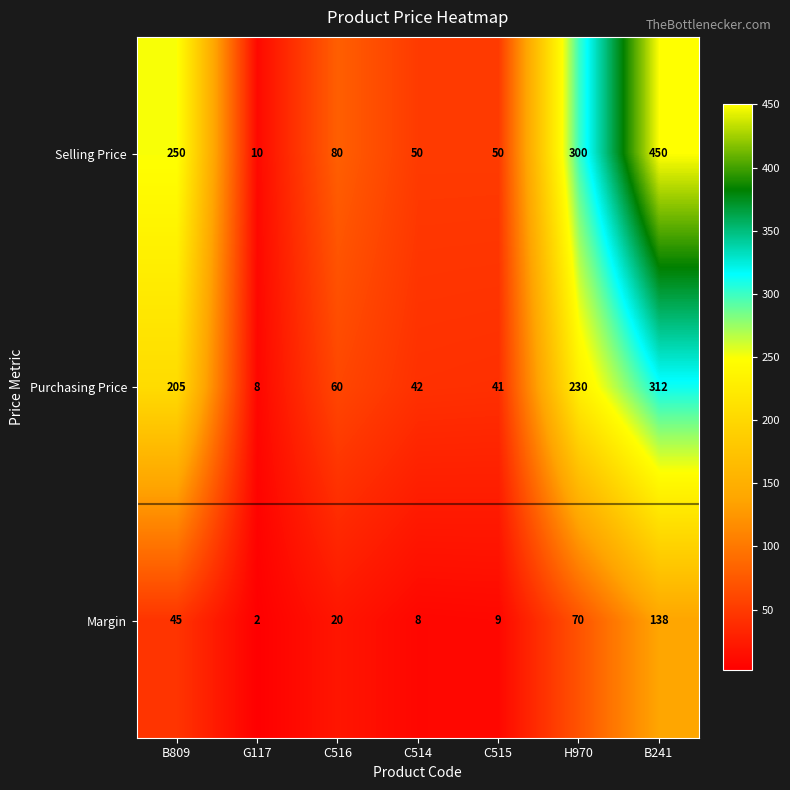

True or false: Selling Price has a value of 450 at B241.

True